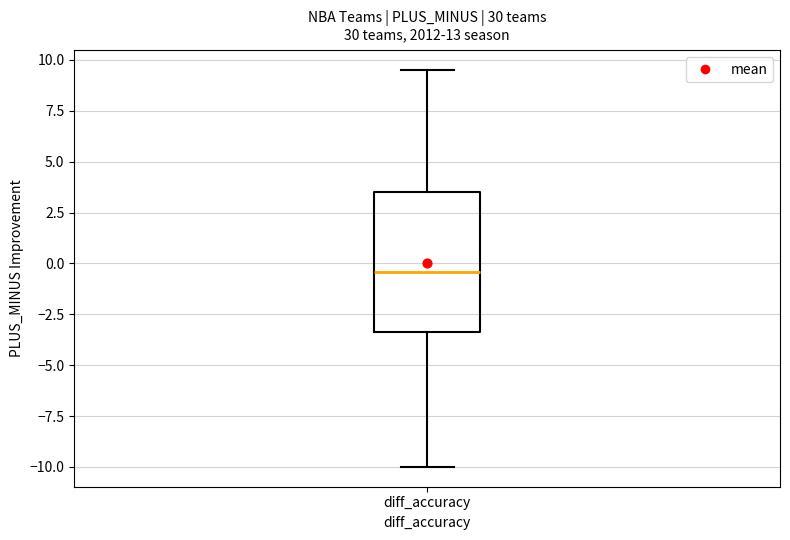

Transcribe this box plot: give where the median line is, the range the box spans, and where the two whiskers end, as read against the y-axis. The values are not printed on the chart, so give them approximately, as read against the axis.

median -0.5, box -3.5 to 3.5, whiskers -10.0 to 9.5